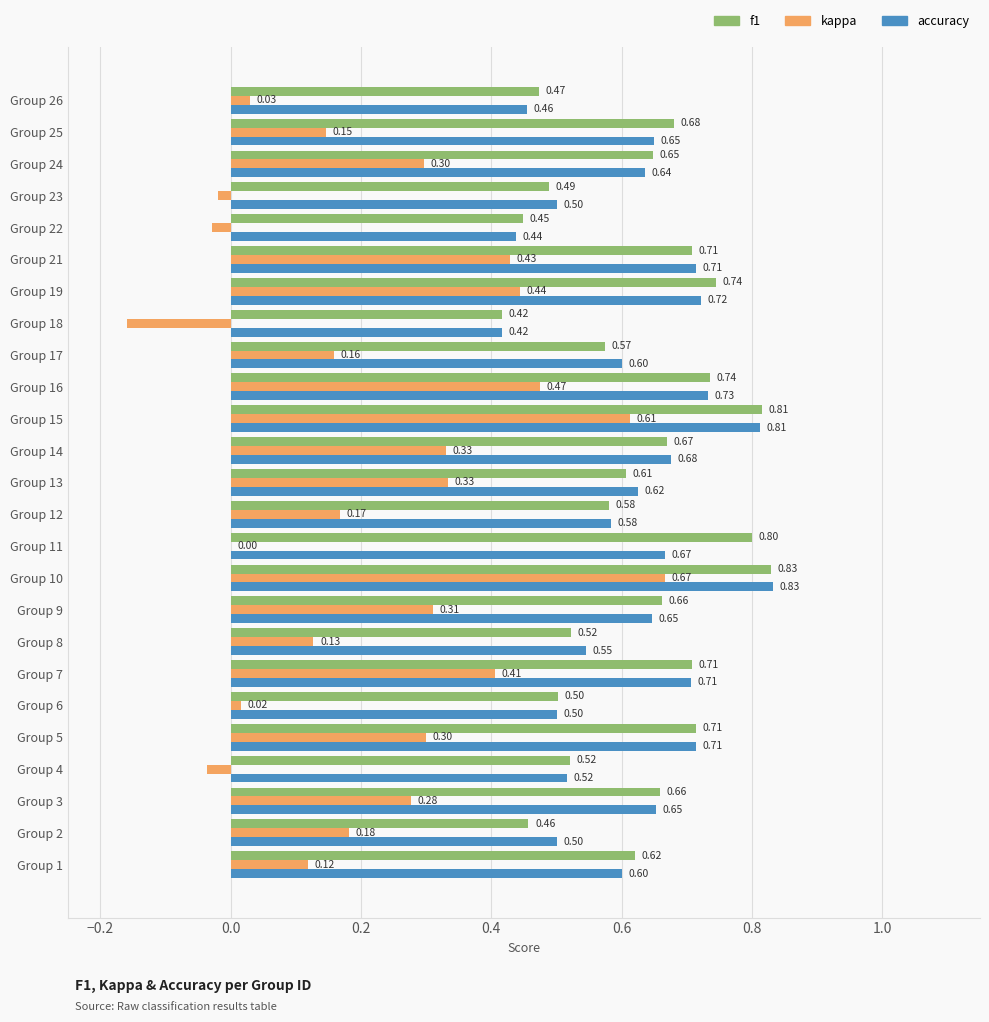

What is the sum of the f1 values at Group 15 and Group 14?

1.5